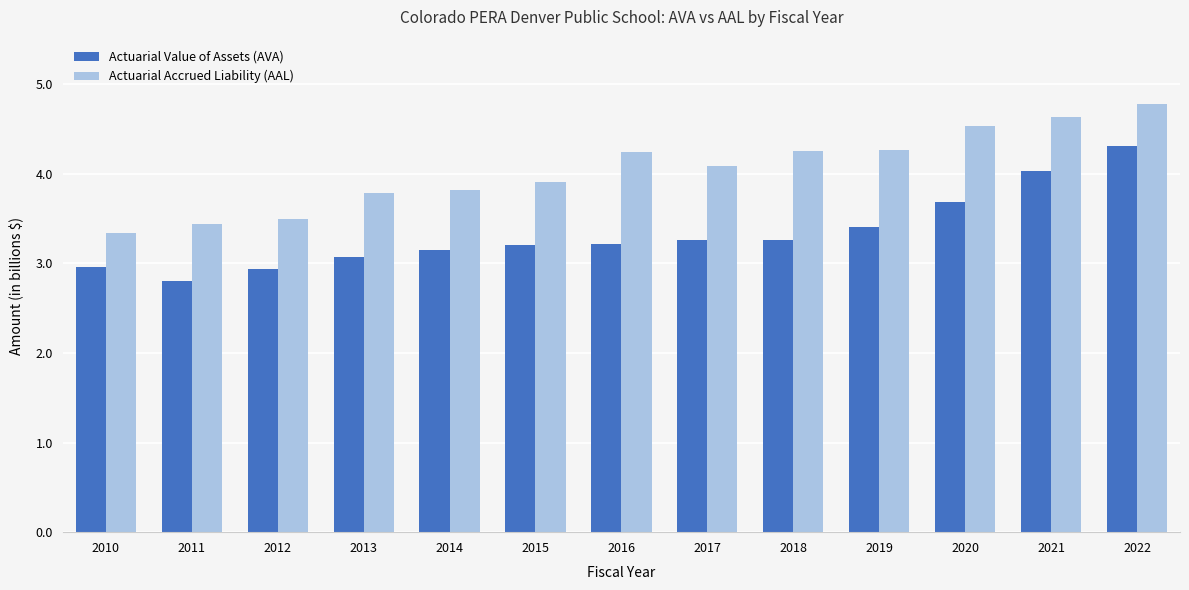

How many bars are there in each group?

2